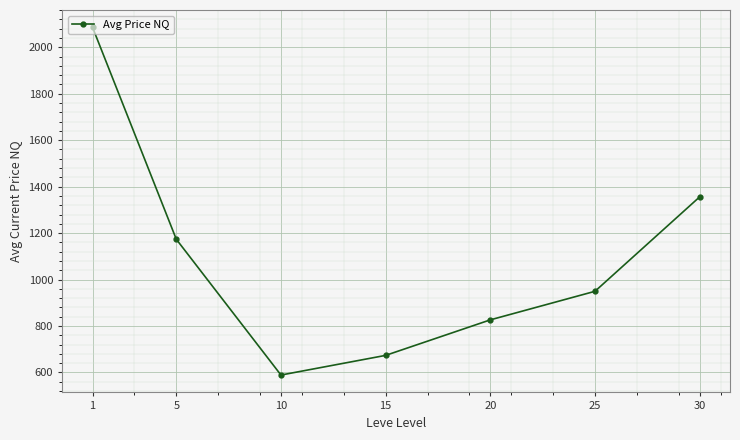

At which label does the data first exceed 949?

1